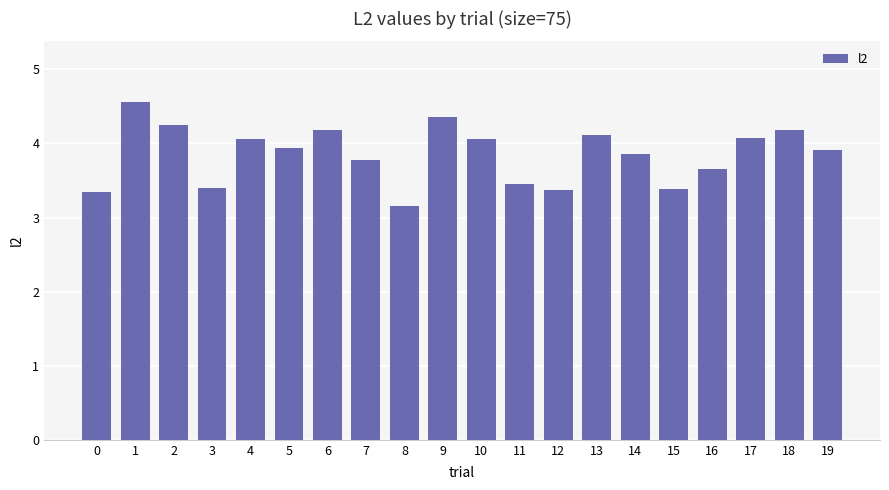

Between 9 and 10, which is larger?

9